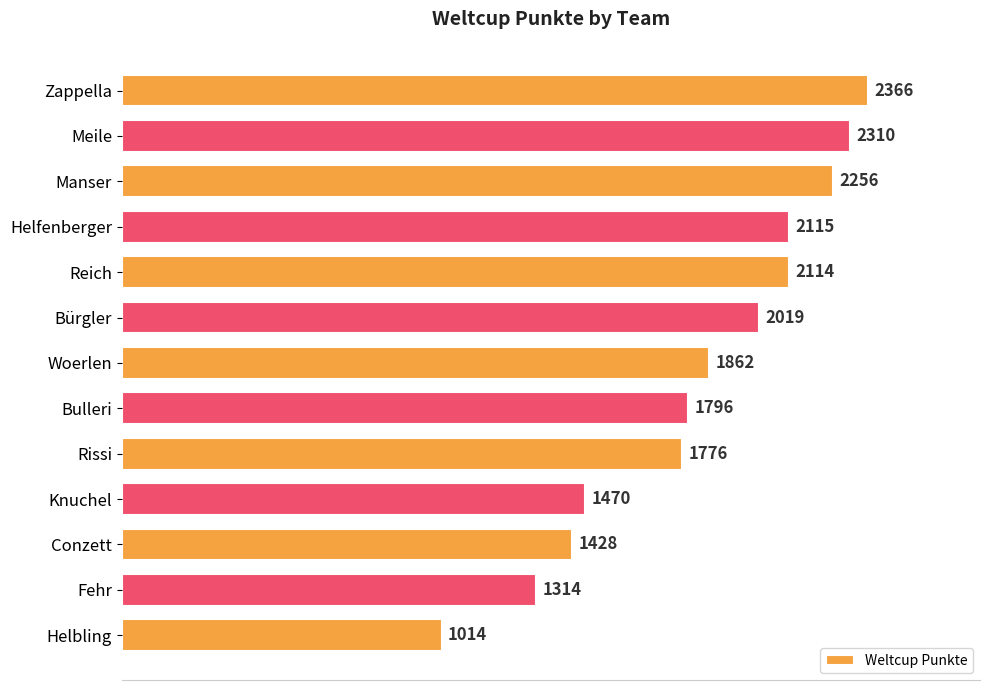

Count the number of categories in the chart.

13